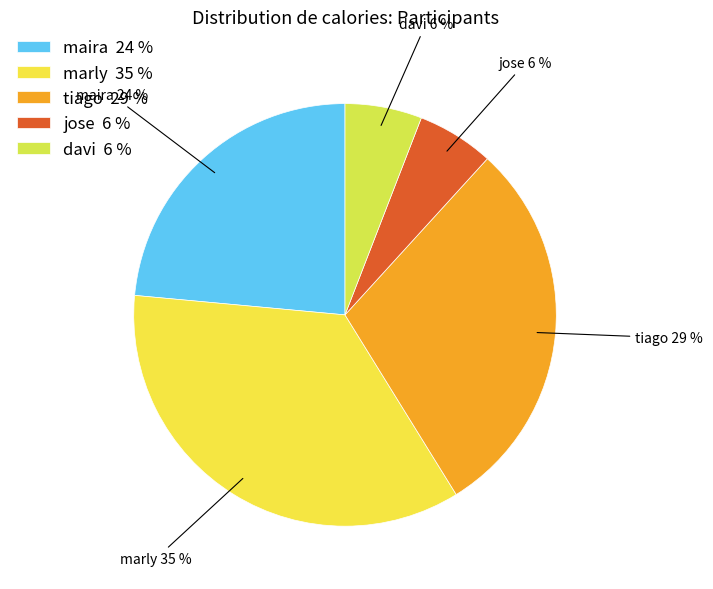

How many segments does this pie chart have?

5